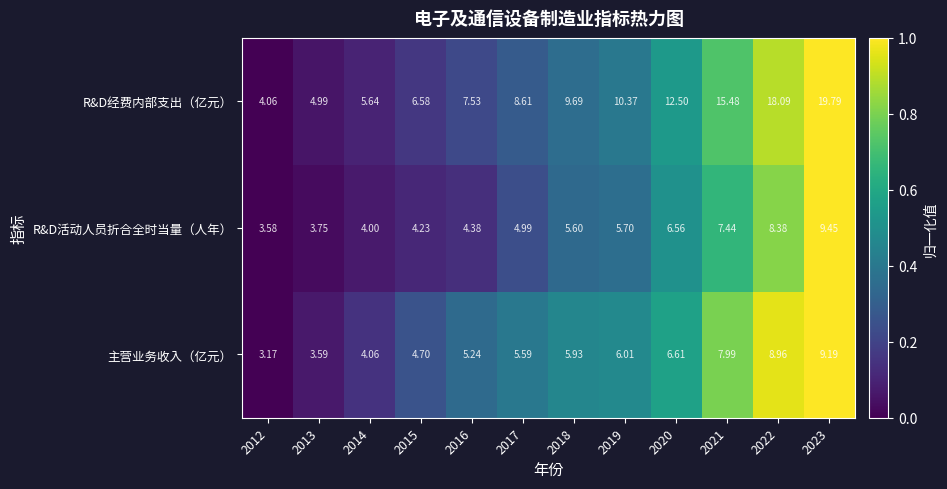

How many series are shown in this chart?

3